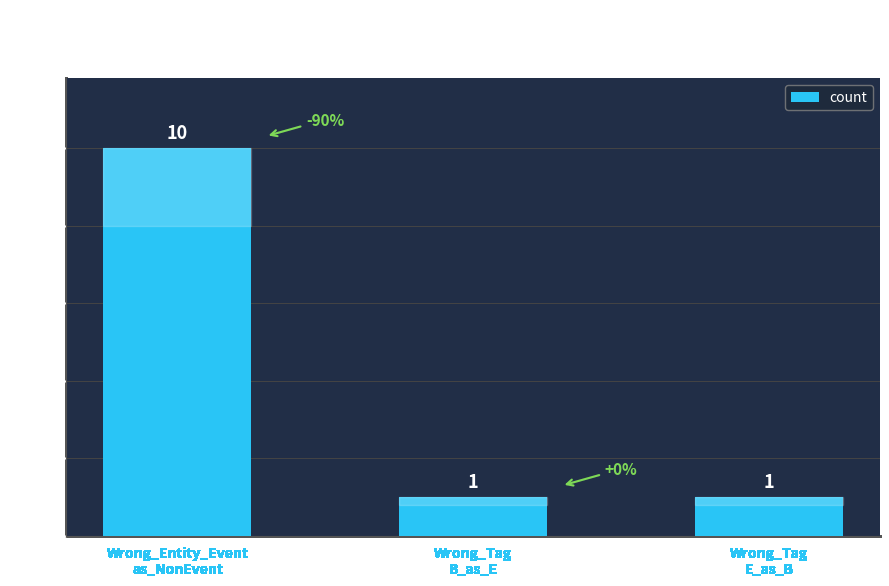

What is the value of the 1st bar from the left?

10